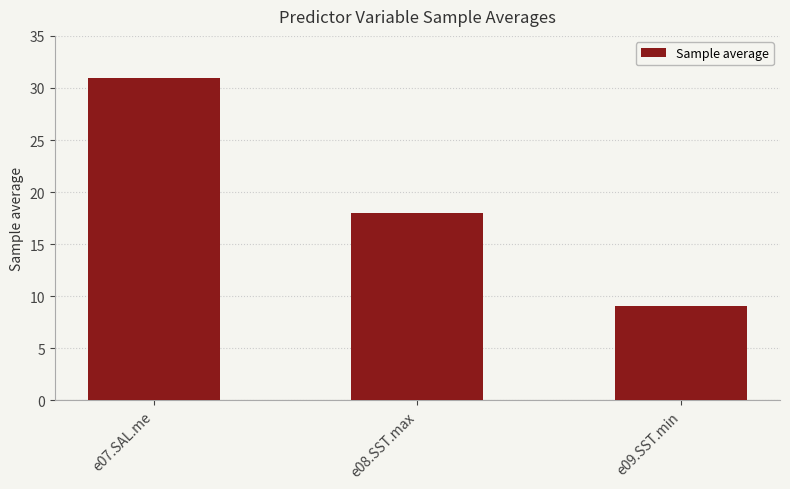

Is it true that the value at e09.SST.min is 12.5?

False